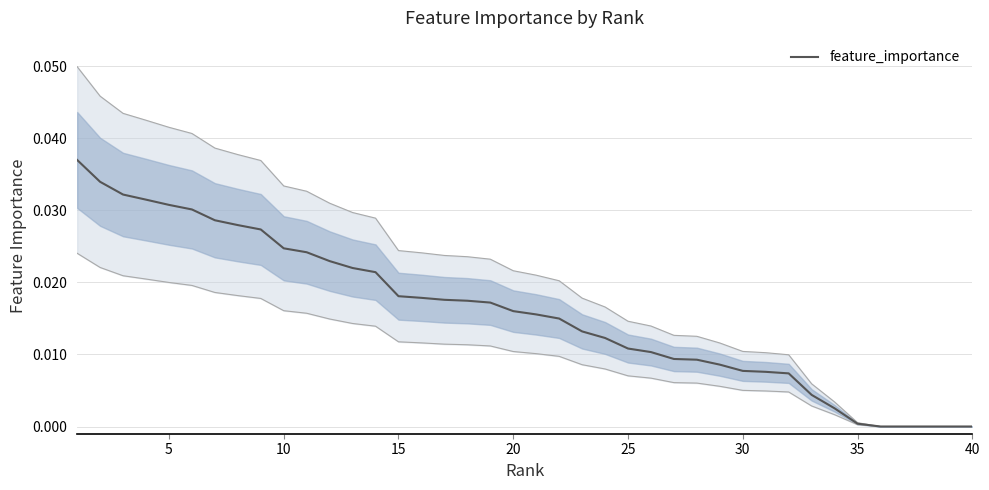

True or false: there are more than 1 points higher than both neighbors.

False